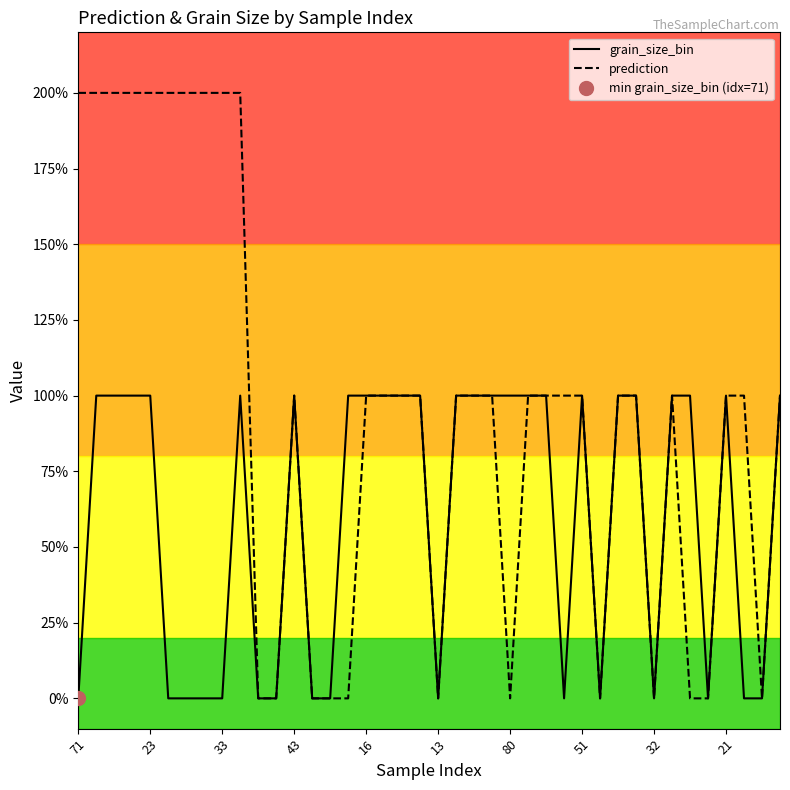

Reading right to left, transcribe all the data shown in this chart.

grain_size_bin: 1	0	0	1	0	1	1	0	1	1	0	1	0	1	1	1	1	1	1	0	1	1	1	1	1	0	0	1	0	0	1	0	0	0	0	1	1	1	1	0
prediction: 1	0	1	1	0	0	1	0	1	1	0	1	1	1	1	0	1	1	1	0	1	1	1	1	0	0	0	1	0	0	2	2	2	2	2	2	2	2	2	2